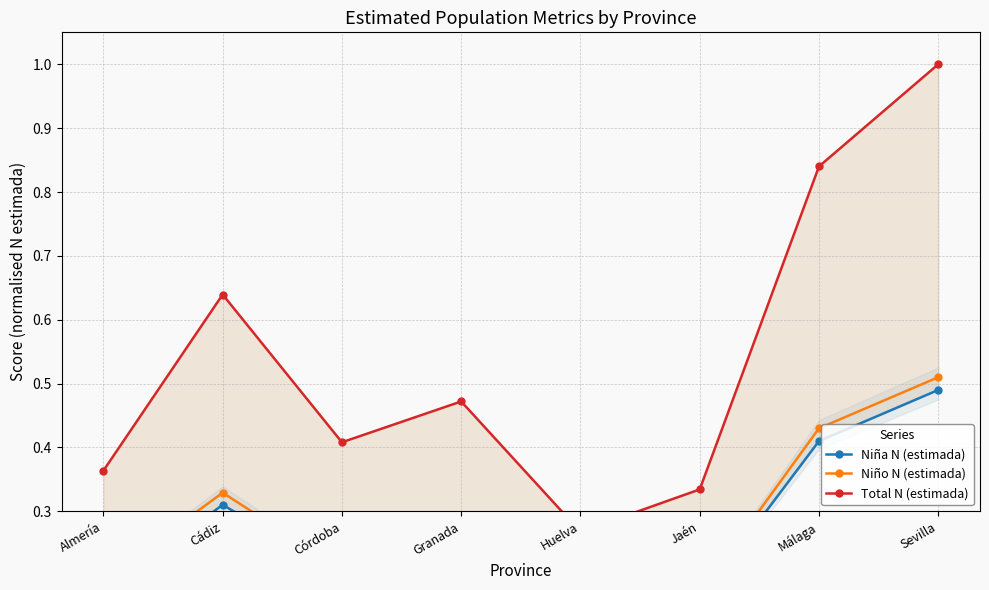

Is the value of Niño N (estimada) at Córdoba greater than the value of Niña N (estimada) at Sevilla?

No